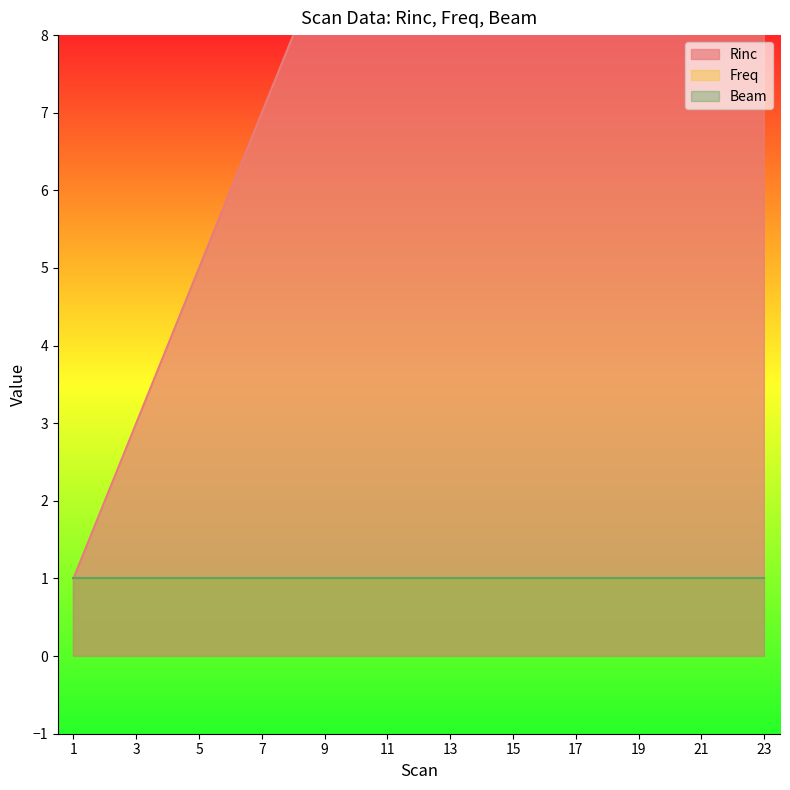

What is the maximum value for Rinc?

23